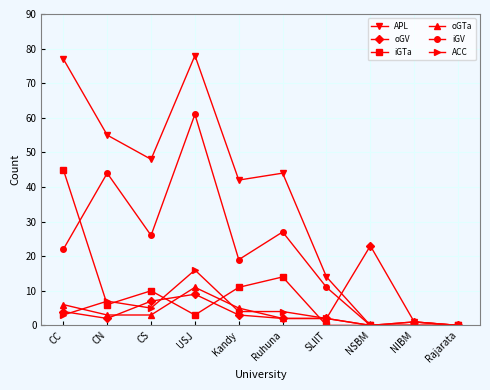

What are all the series names shown in the legend?

APL, oGV, iGTa, oGTa, iGV, ACC